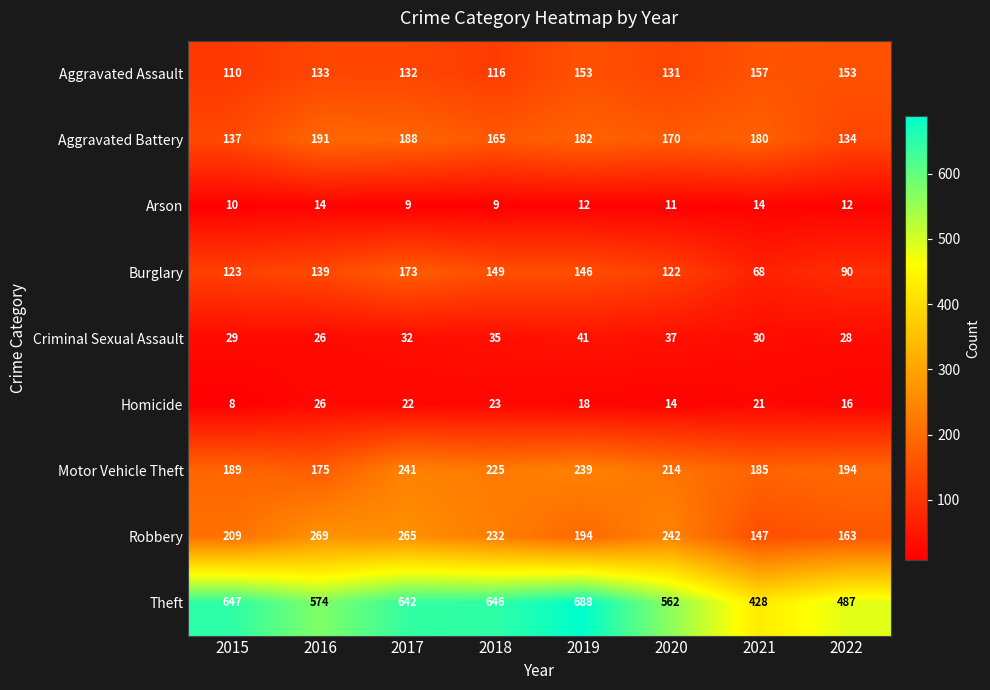

Rank the categories by Robbery value from highest to lowest.

2016, 2017, 2020, 2018, 2015, 2019, 2022, 2021